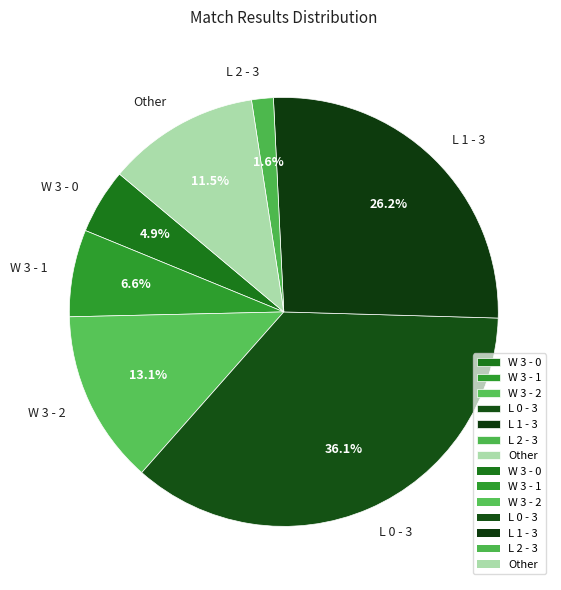

Which has a higher value, L 2 - 3 or W 3 - 0?

W 3 - 0